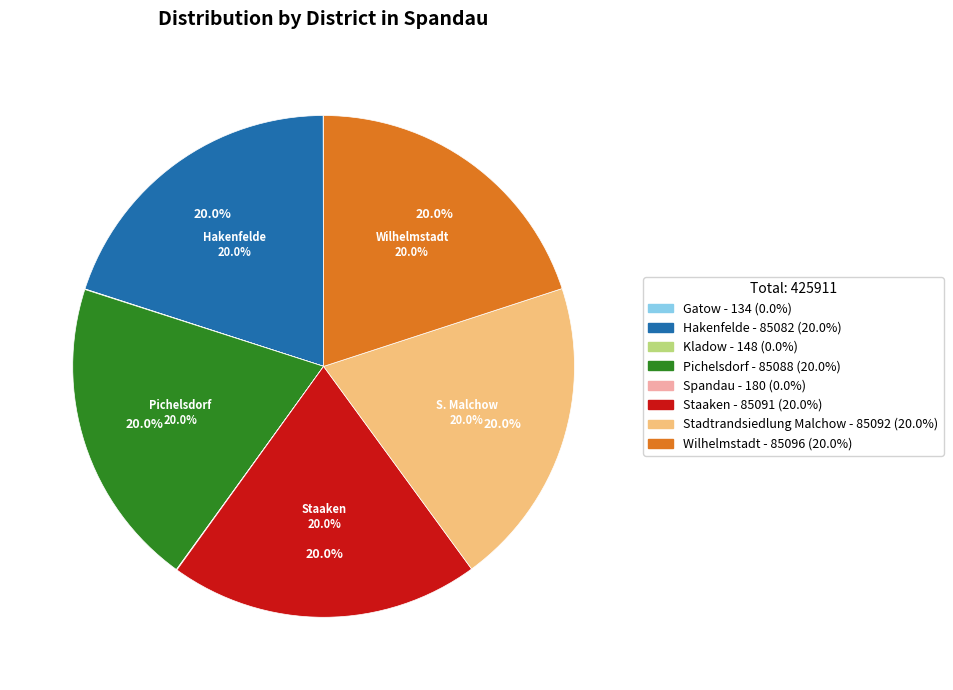

To the nearest percent, what is the combined percentage of Stadtrandsiedlung Malchow and Hakenfelde?

40%